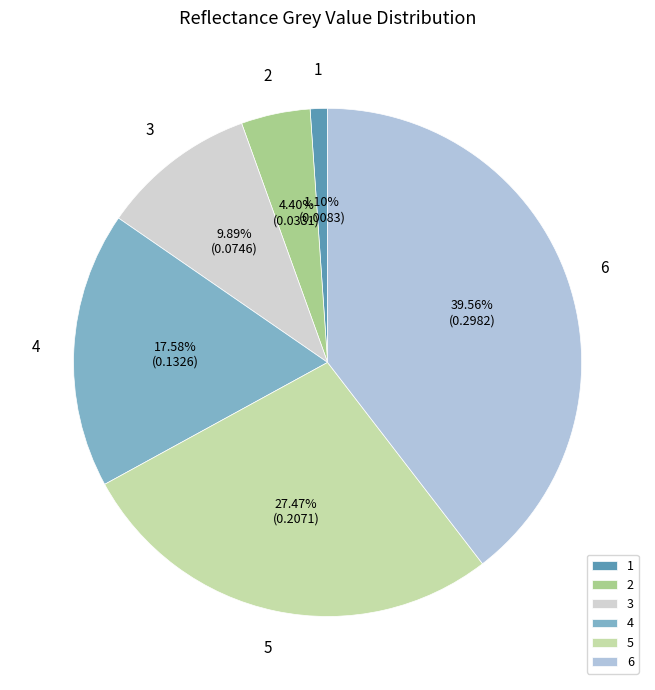

Is 4 the majority of the pie?

No